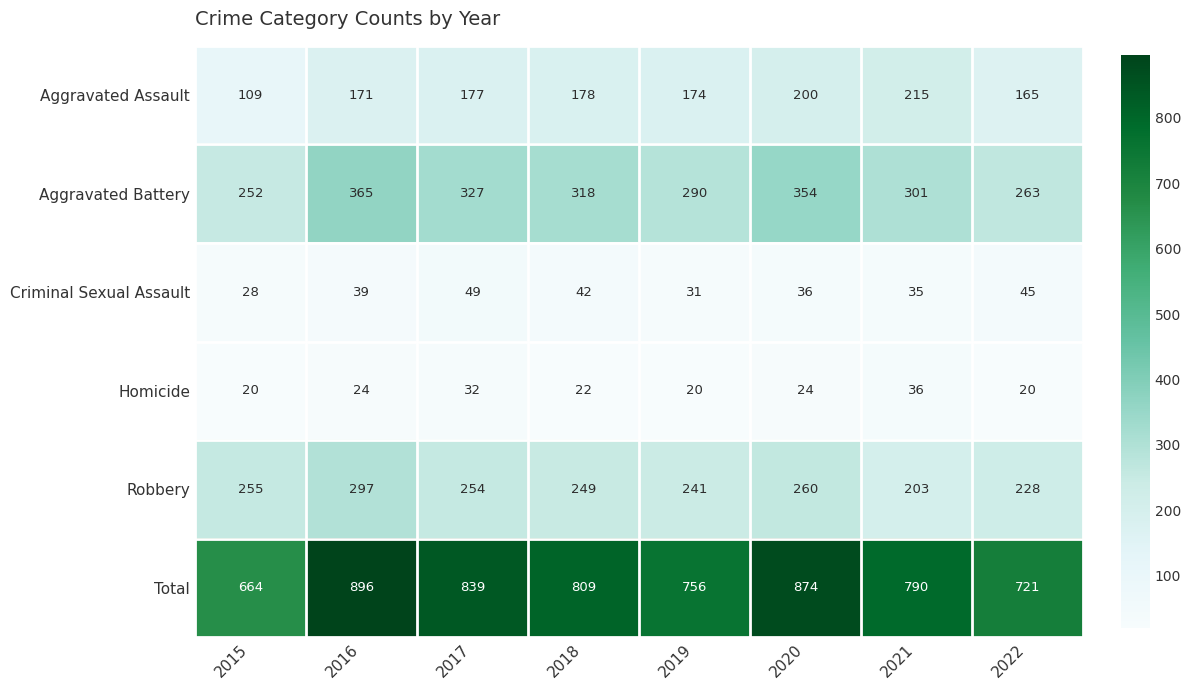

At how many categories does at least one series exceed 202?

8